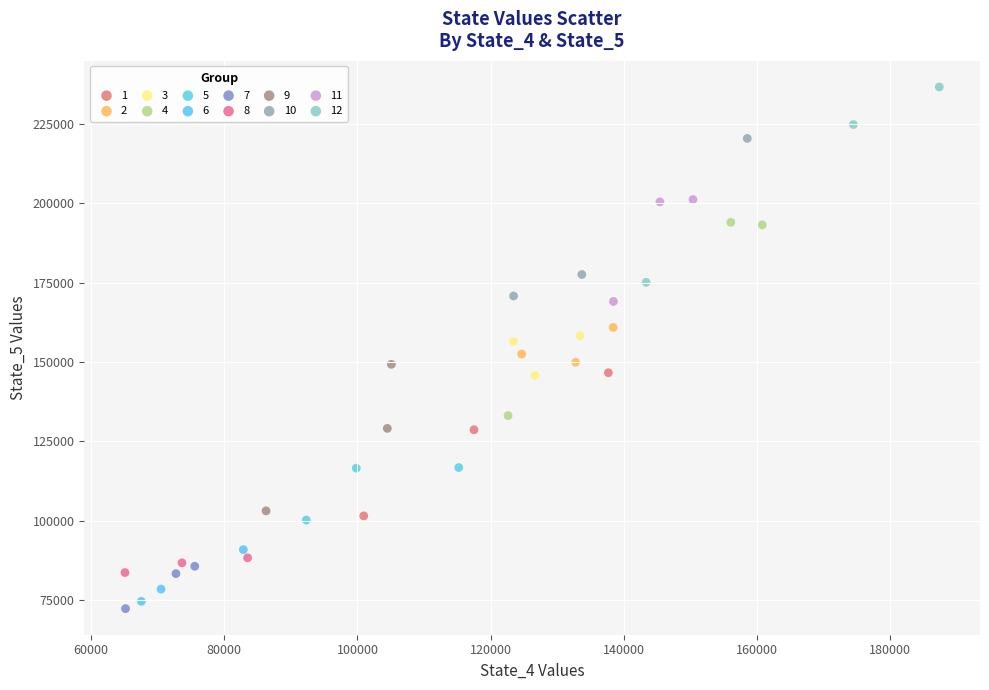

What are all the series names shown in the legend?

1, 2, 3, 4, 5, 6, 7, 8, 9, 10, 11, 12